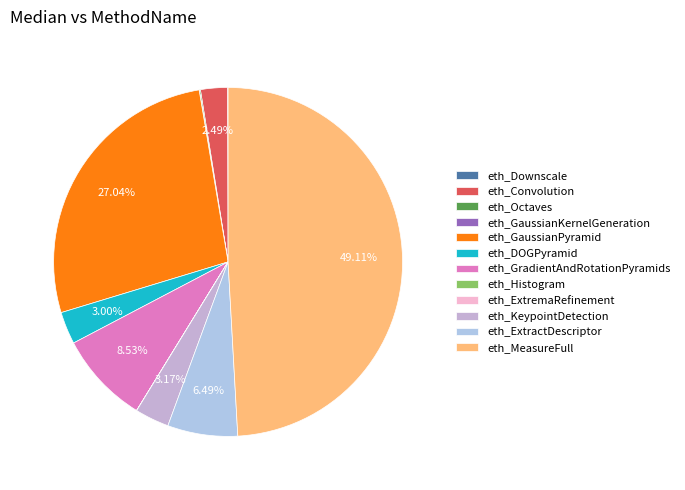

Which slice is the largest?

eth_MeasureFull